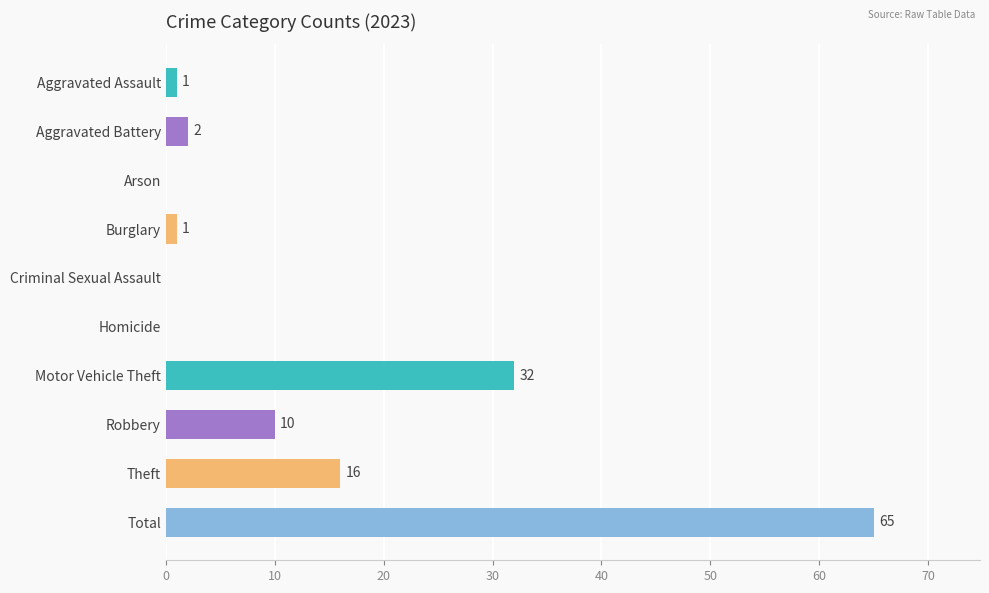

Reading top to bottom, list all the values displayed in this chart.

Aggravated Assault=1	Aggravated Battery=2	Arson=0	Burglary=1	Criminal Sexual Assault=0	Homicide=0	Motor Vehicle Theft=32	Robbery=10	Theft=16	Total=65